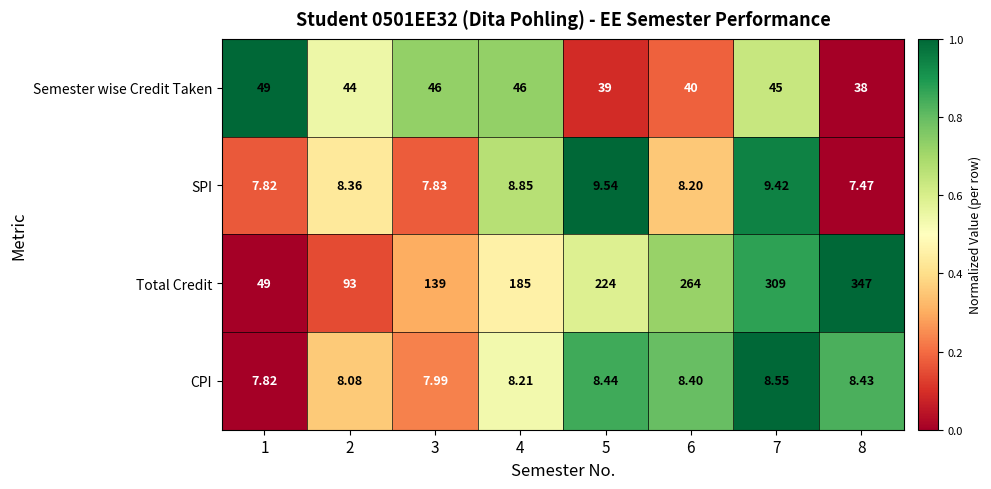

Which series has the widest spread of values?

Total Credit